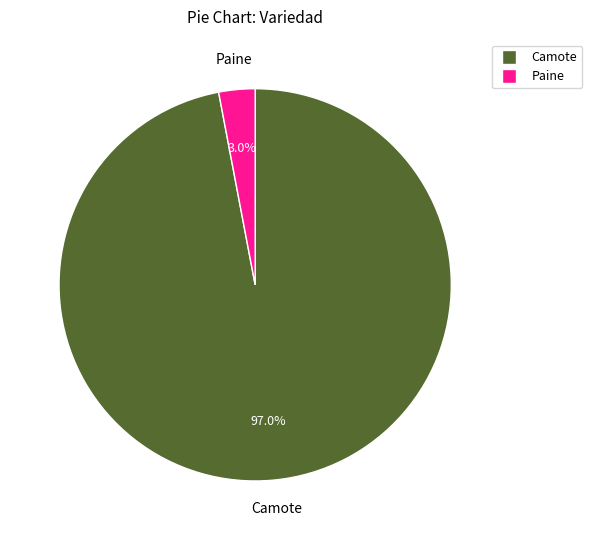

Does any single category account for the majority?

Yes